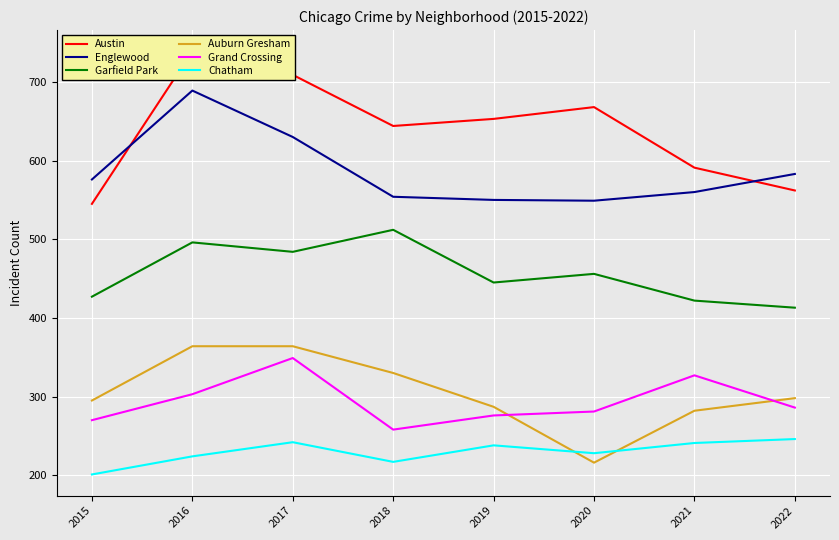

What is the difference between the maximum and minimum values in the Chatham series?

45